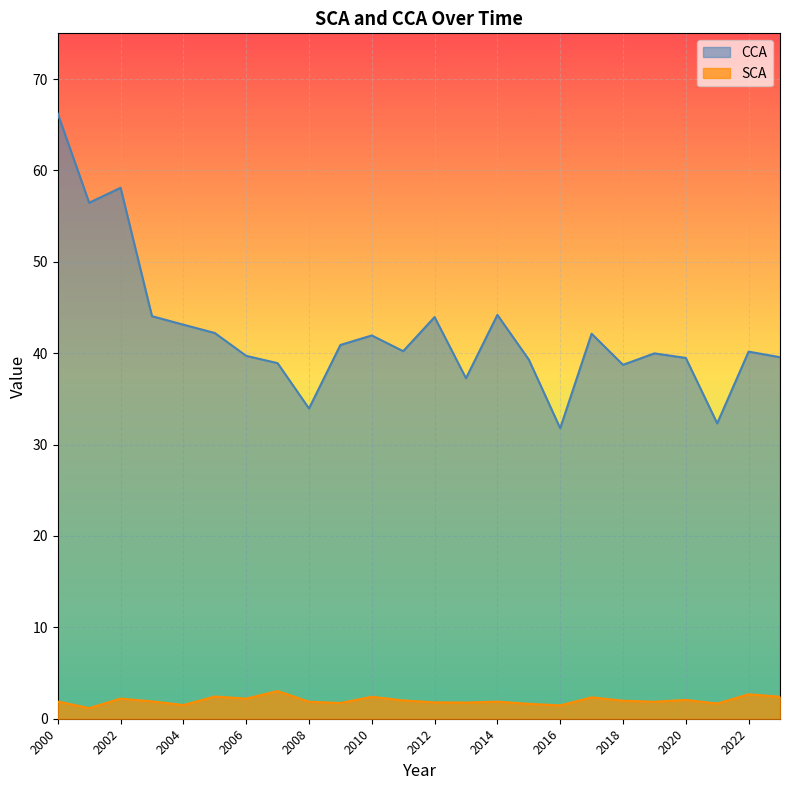

Is the value of SCA at 2012 greater than the value of CCA at 2016?

No